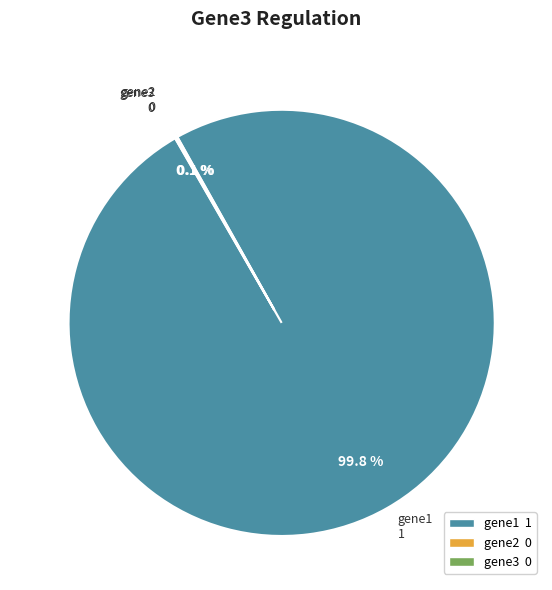

Is there any slice that represents more than half of the pie?

Yes